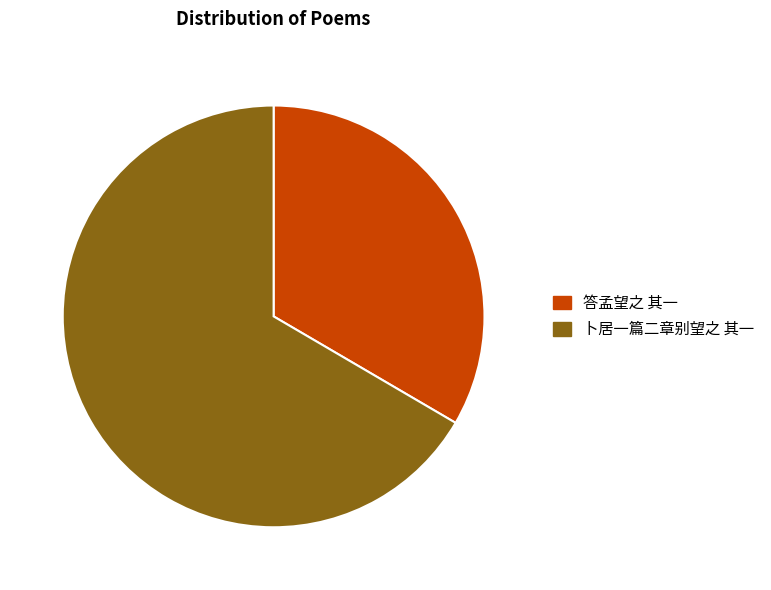

Is there any slice that represents more than half of the pie?

Yes